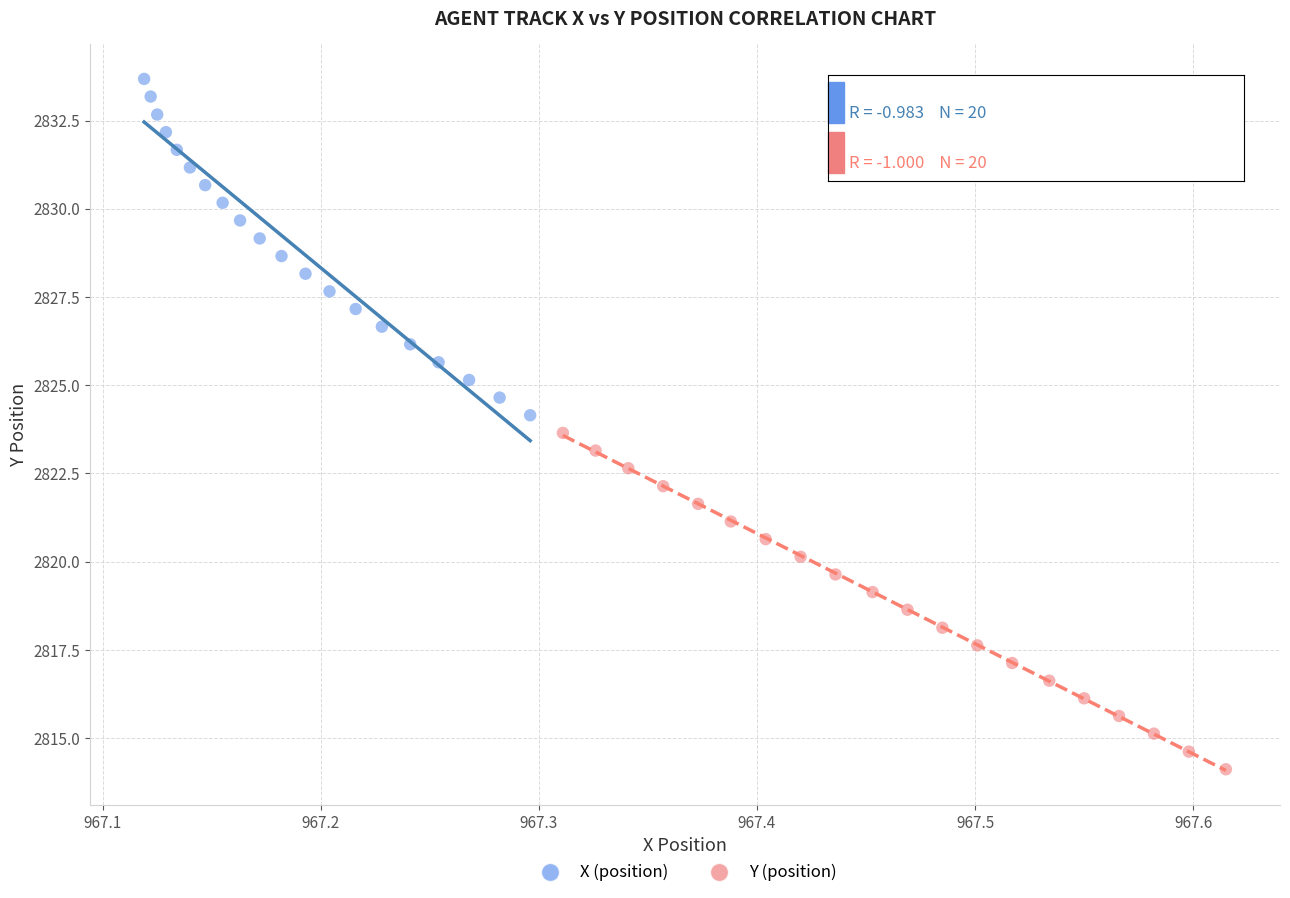

What are all the series names shown in the legend?

X (position), Y (position)